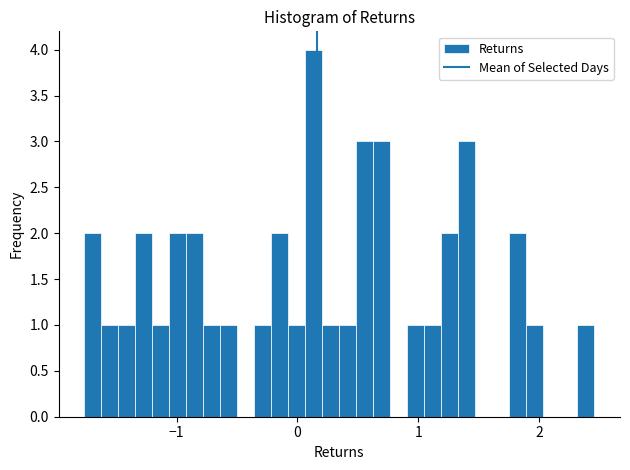

Read against the x-axis, roughly where is the centre of the tallest bar?

0.1